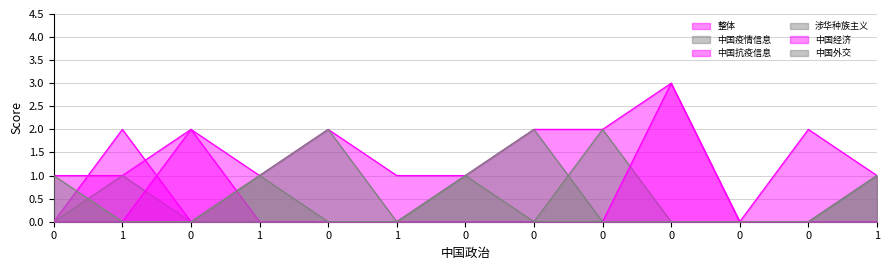

What is the difference between the maximum and minimum values in the 涉华种族主义 series?

2